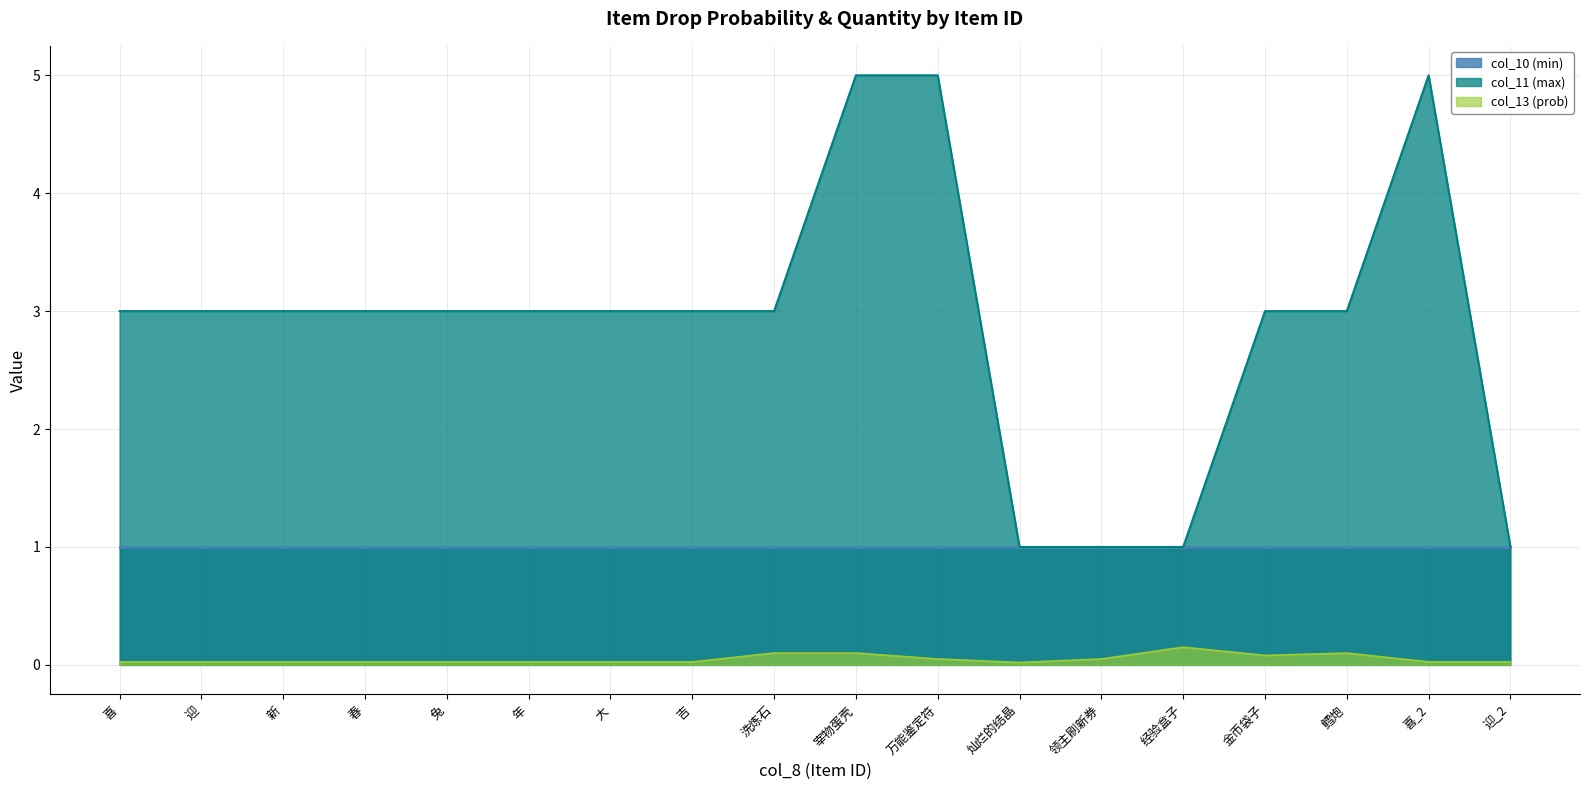

Rank the series by their maximum value, from highest to lowest.

col_11 (max), col_10 (min), col_13 (prob)